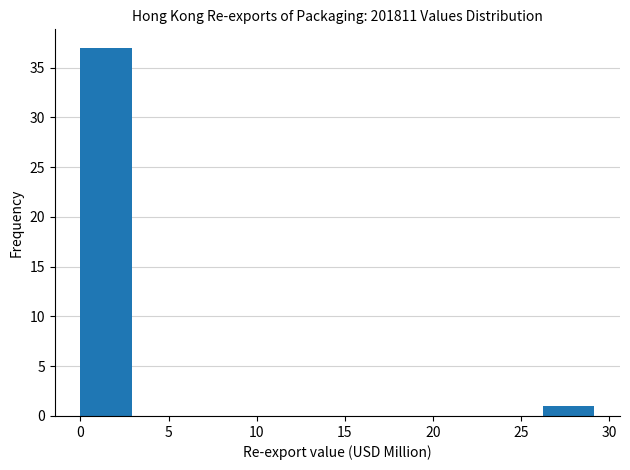

Reading left to right, transcribe this chart: for each bar, give the range it covers on the x-axis and its height. Neither the bar edges nor the heights are printed on the chart, so give them approximately, as read against the axes.

0.0 to 3.0: 37
3.0 to 6.0: 0
6.0 to 8.5: 0
8.5 to 11.5: 0
11.5 to 14.5: 0
14.5 to 17.5: 0
17.5 to 20.5: 0
20.5 to 23.5: 0
23.5 to 26.0: 0
26.0 to 29.0: 1